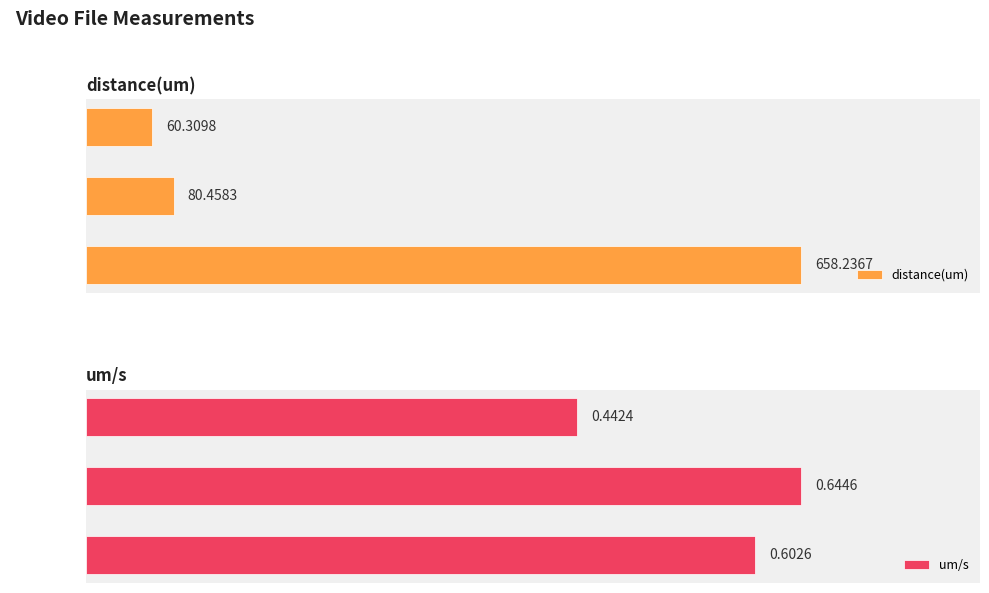

What are all the series names shown in the legend?

distance(um), um/s